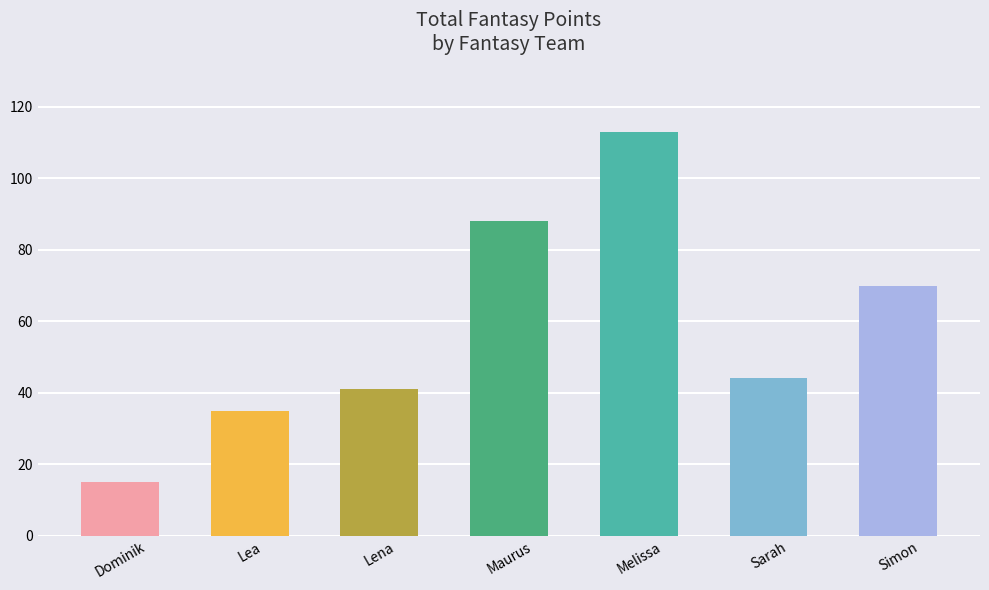

What is the difference between the values at Lea and Lena?

6